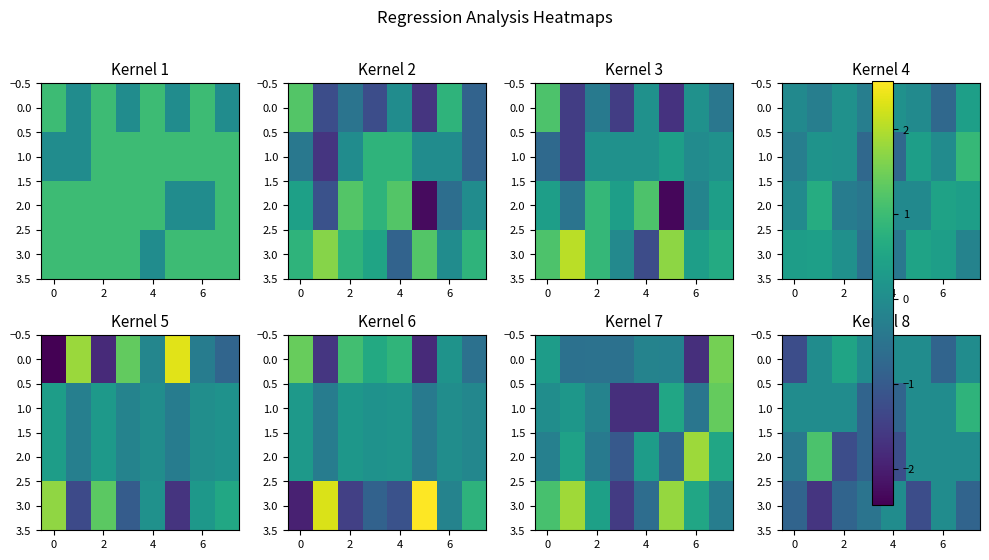

What is the total value across all series at 2?

-1.6